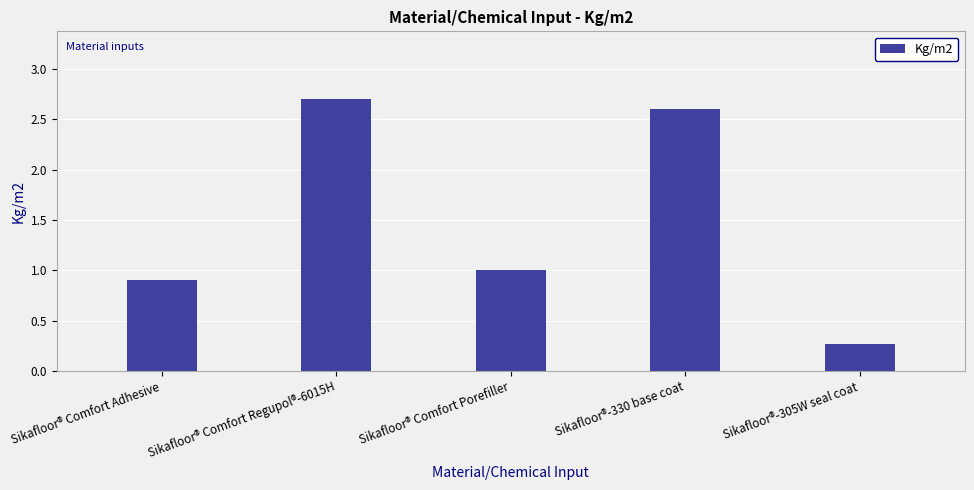

The value at Sikafloor®-330 base coat is 0.7. True or false?

False